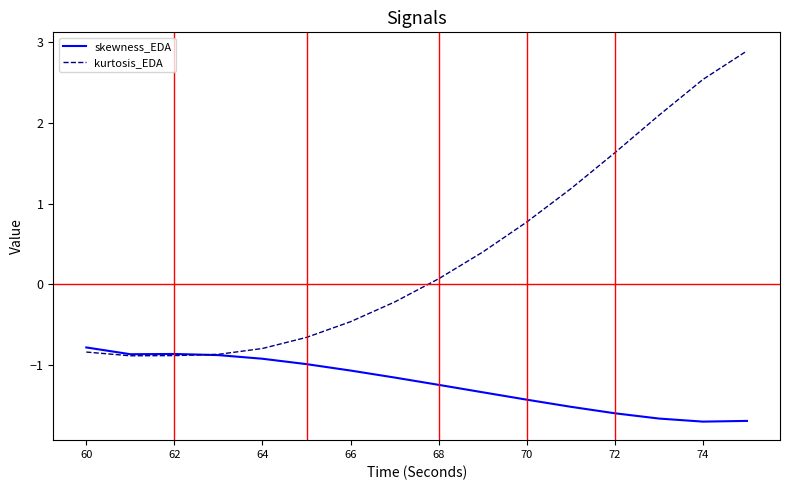

How many series are shown in this chart?

2